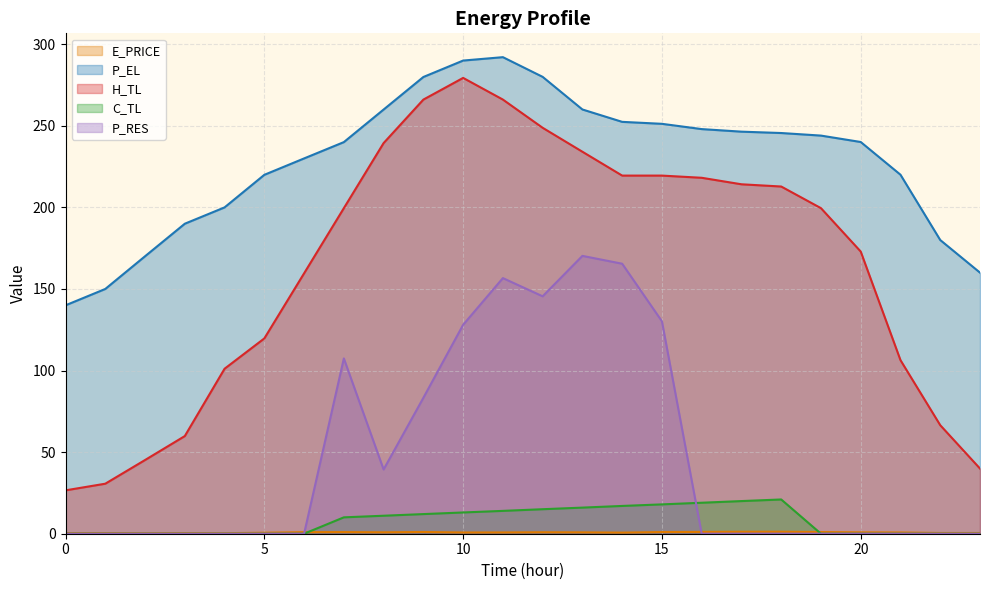

What is the difference between the P_EL values at 19 and 8?

16.0